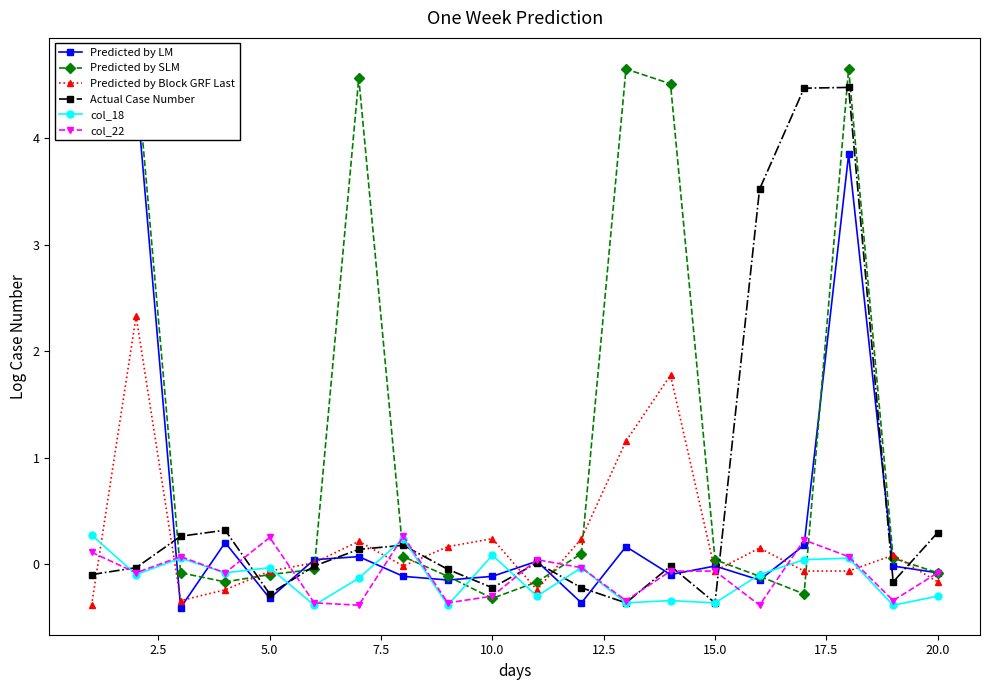

What is the lowest value of the col_18 series?

-0.4